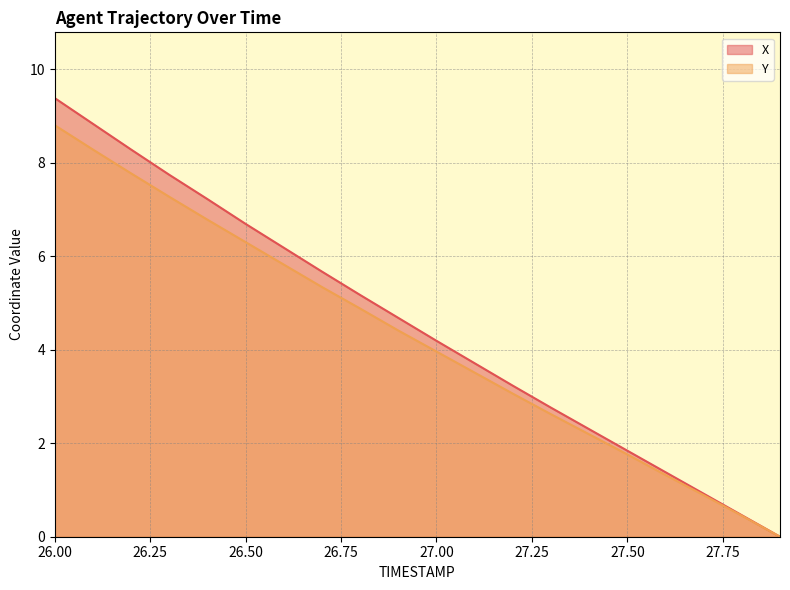

What is the maximum value for X?

9.4